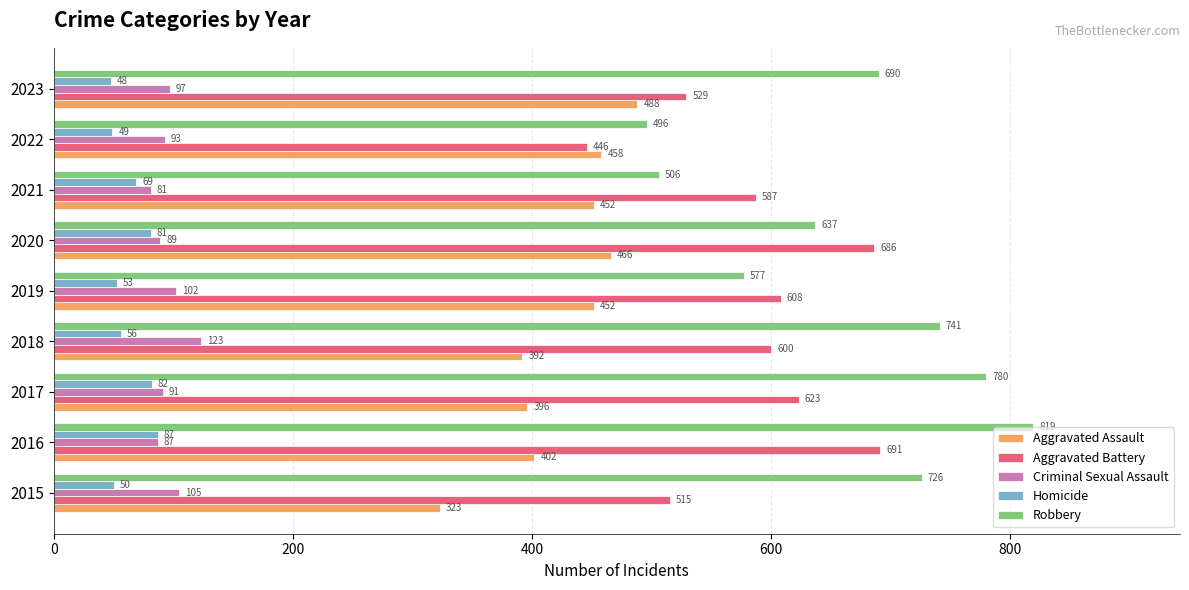

Read the Aggravated Battery value at 2018.

600